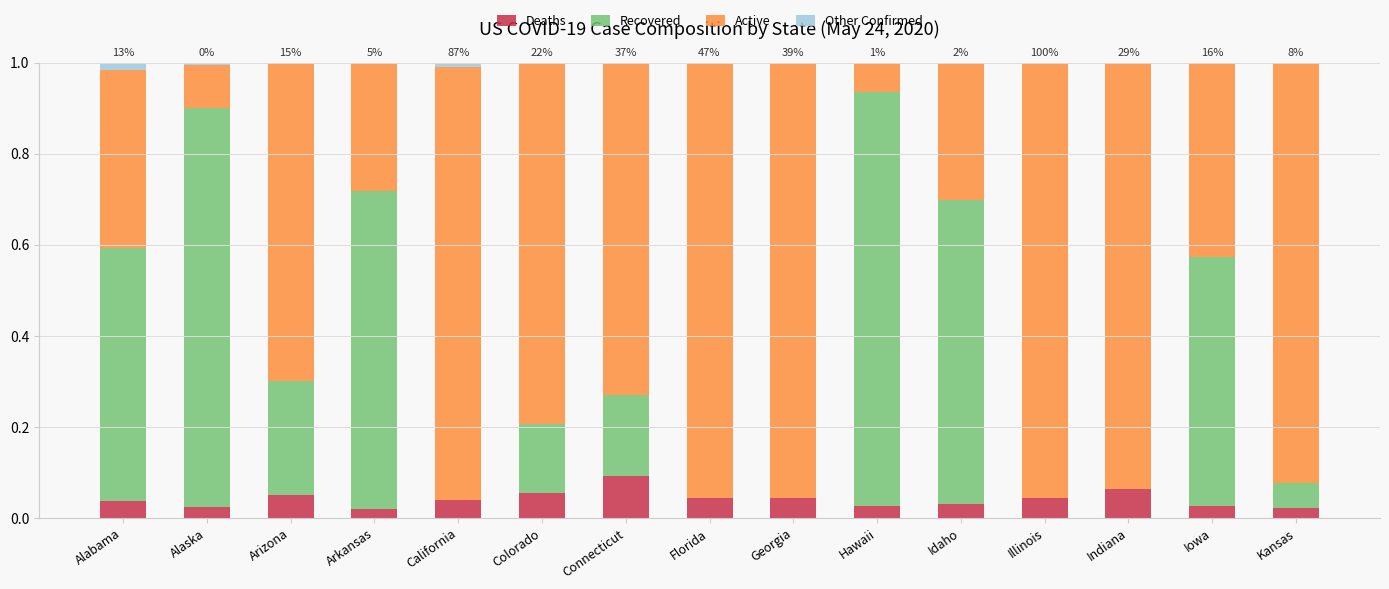

Which category has the highest value in the Deaths series?

Connecticut